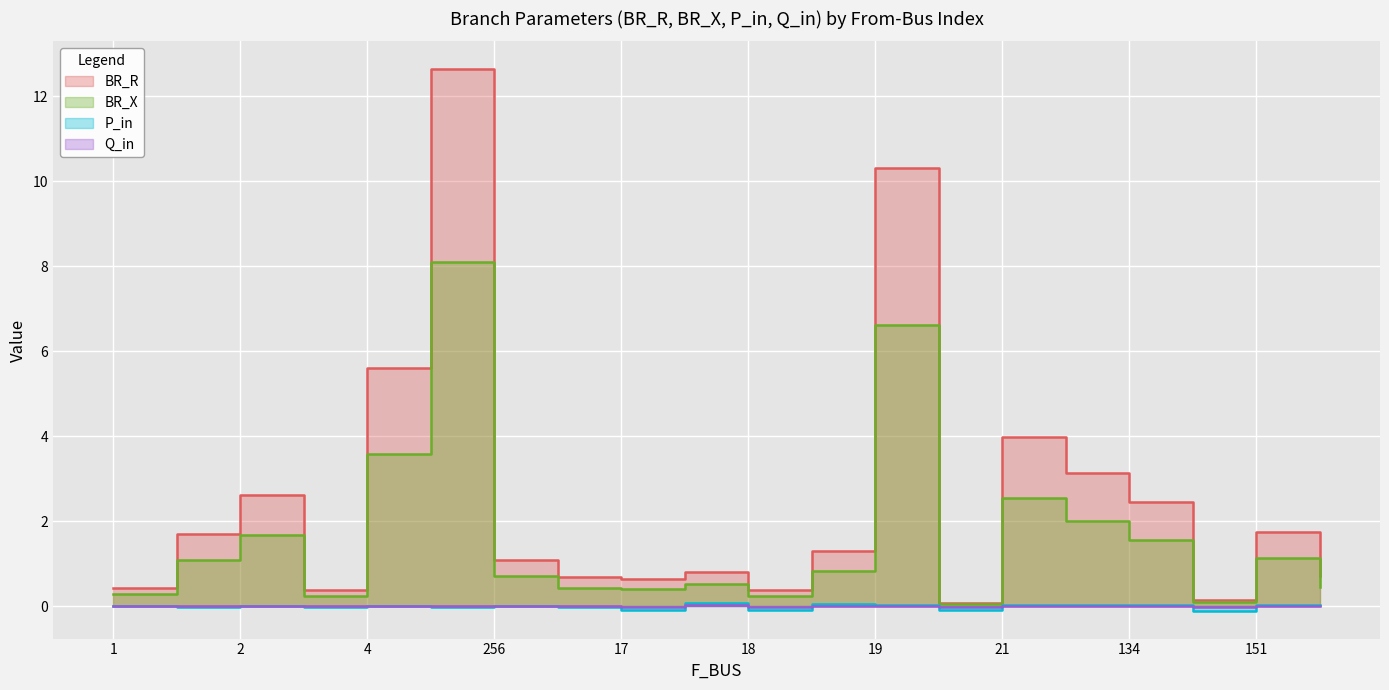

Which has a higher value, 4 or 3?

4